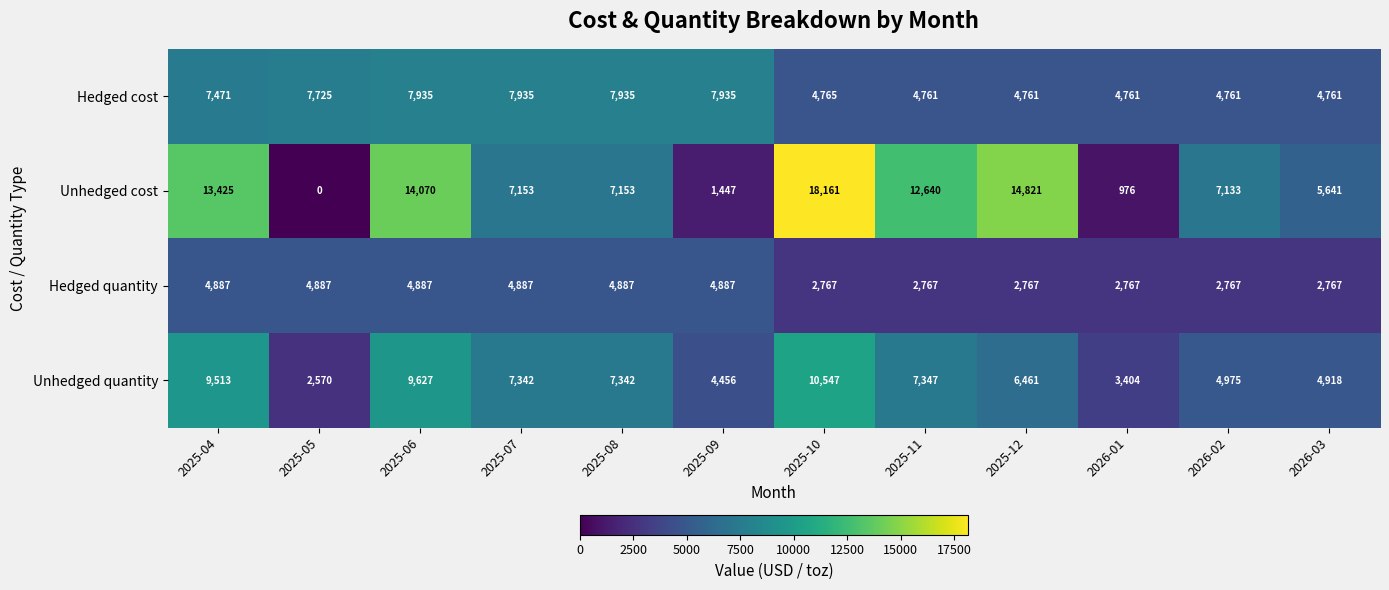

At which label does Unhedged cost first exceed 7153?

2025-04